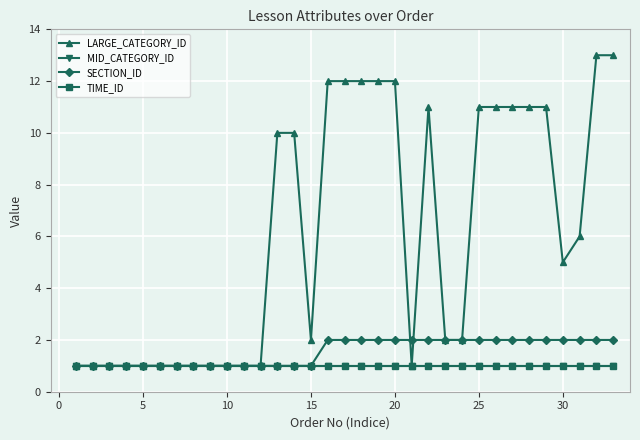

Does the chart have visible grid lines?

Yes